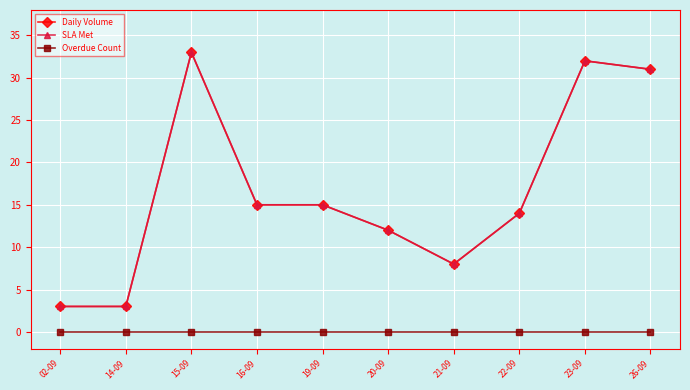

Is this an area chart (filled region under the line)?

No